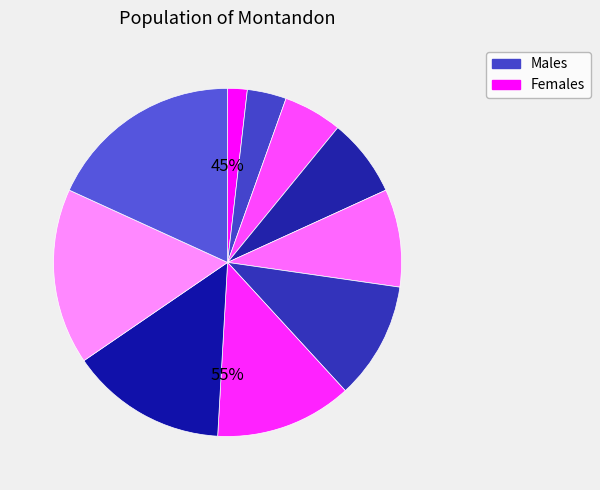

Count the number of slices in the pie.

10